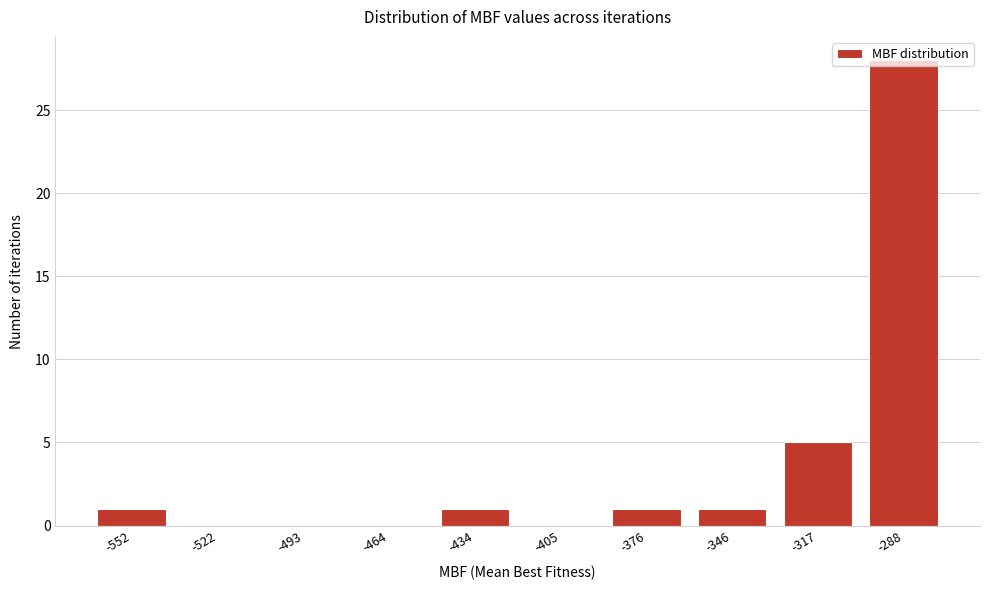

Which label corresponds to the largest value in the chart?

-288